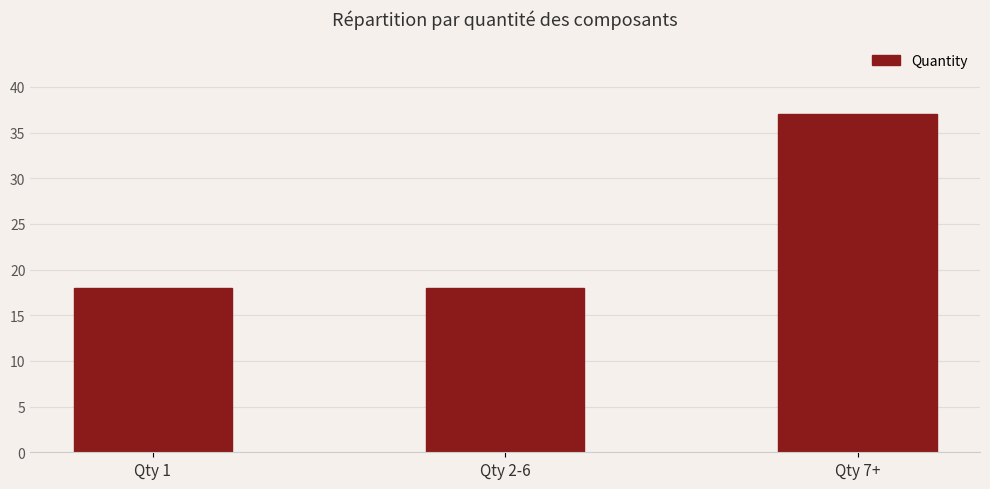

What is the maximum value shown in the chart?

37